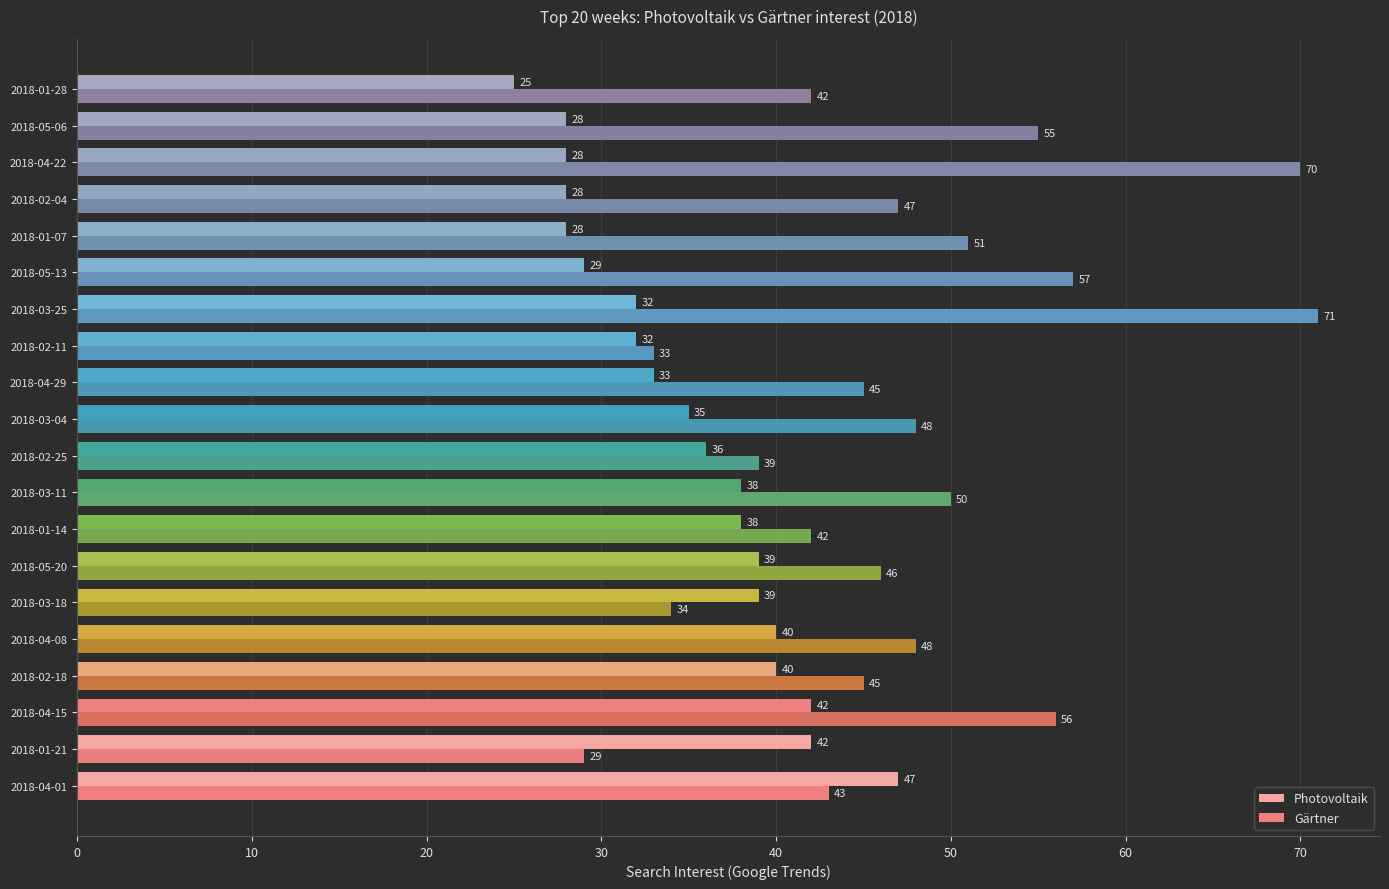

How many series are shown in this chart?

2